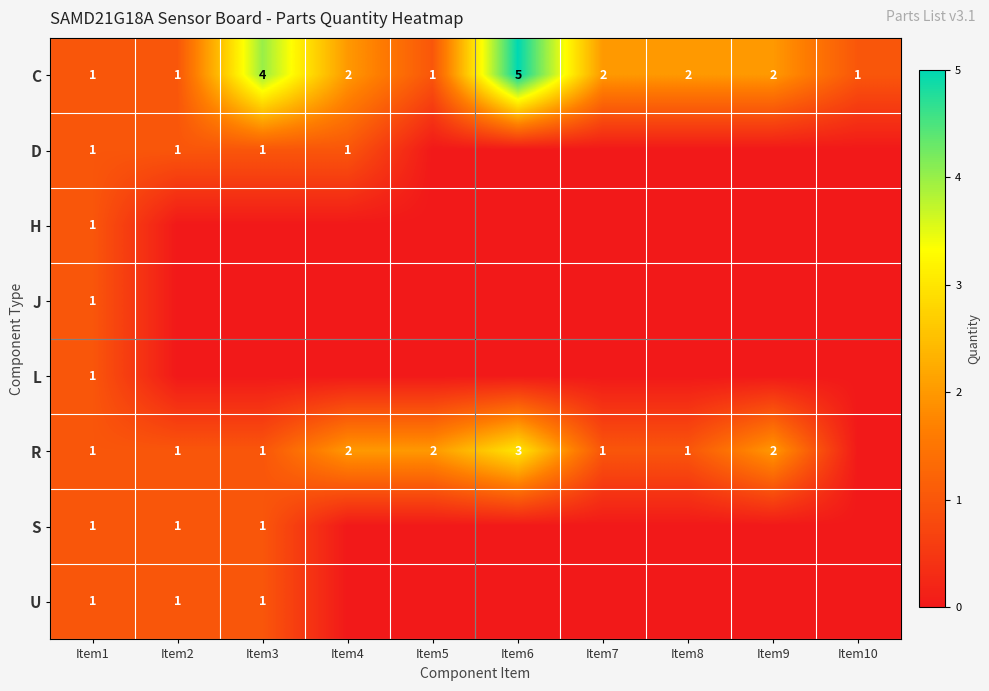

True or false: L has a value of 1 at Item1.

True